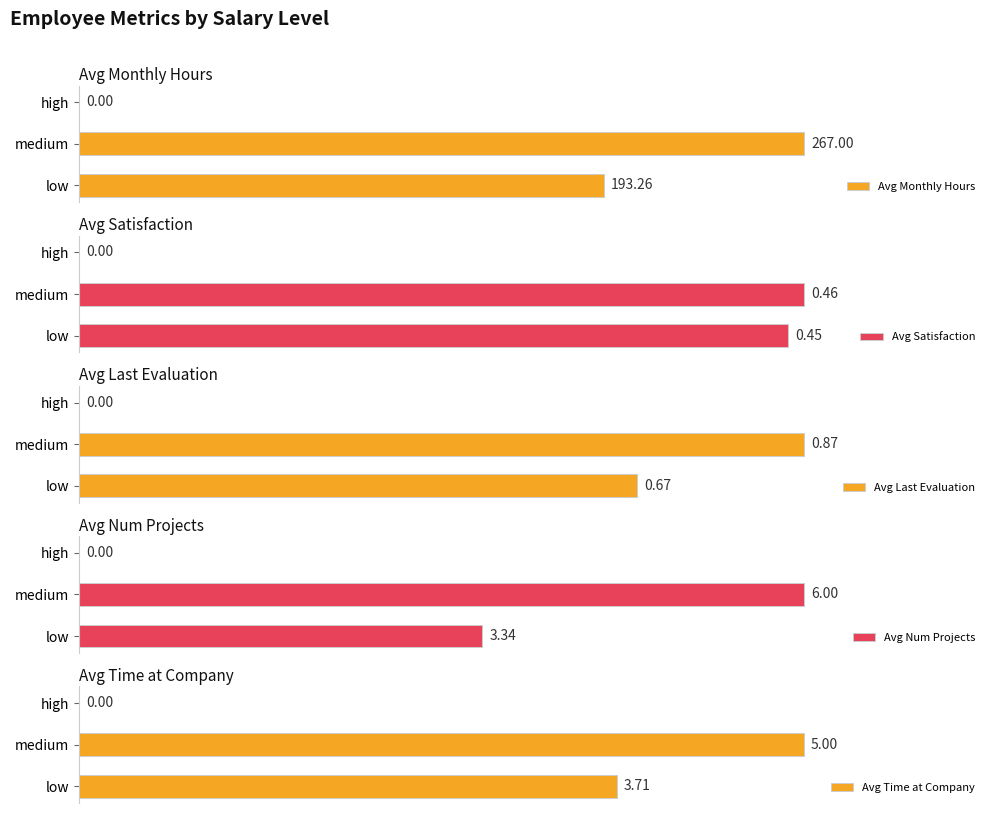

What are all the series names shown in the legend?

Avg Monthly Hours, Avg Satisfaction, Avg Last Evaluation, Avg Num Projects, Avg Time at Company